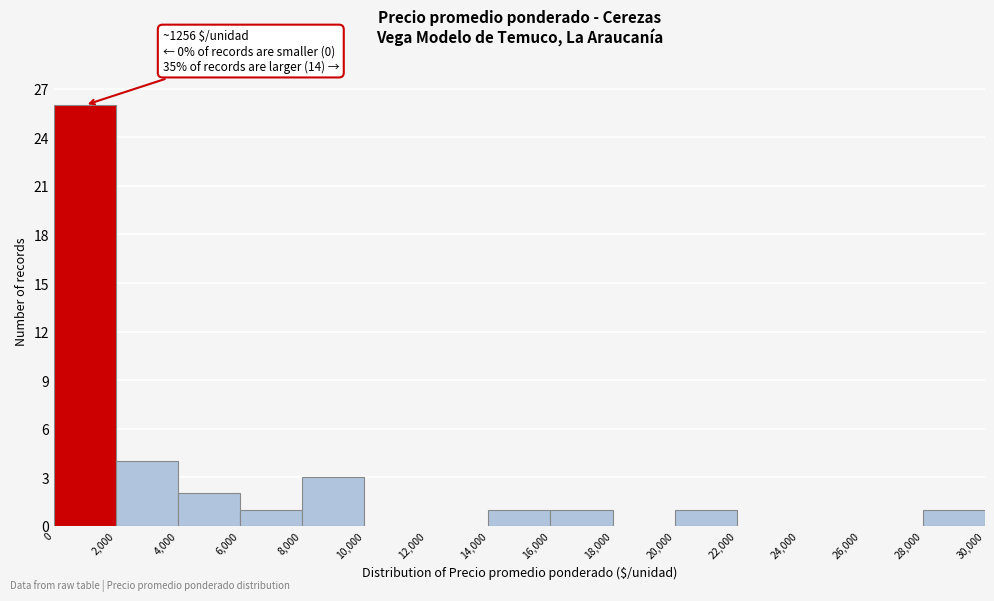

Which range on the x-axis has the tallest bar?

0 to 2,000